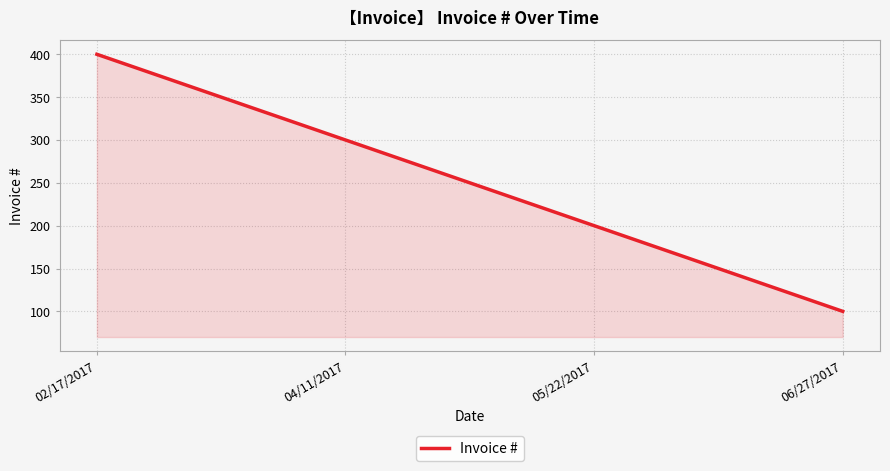

Which has a higher value, 04/11/2017 or 02/17/2017?

02/17/2017